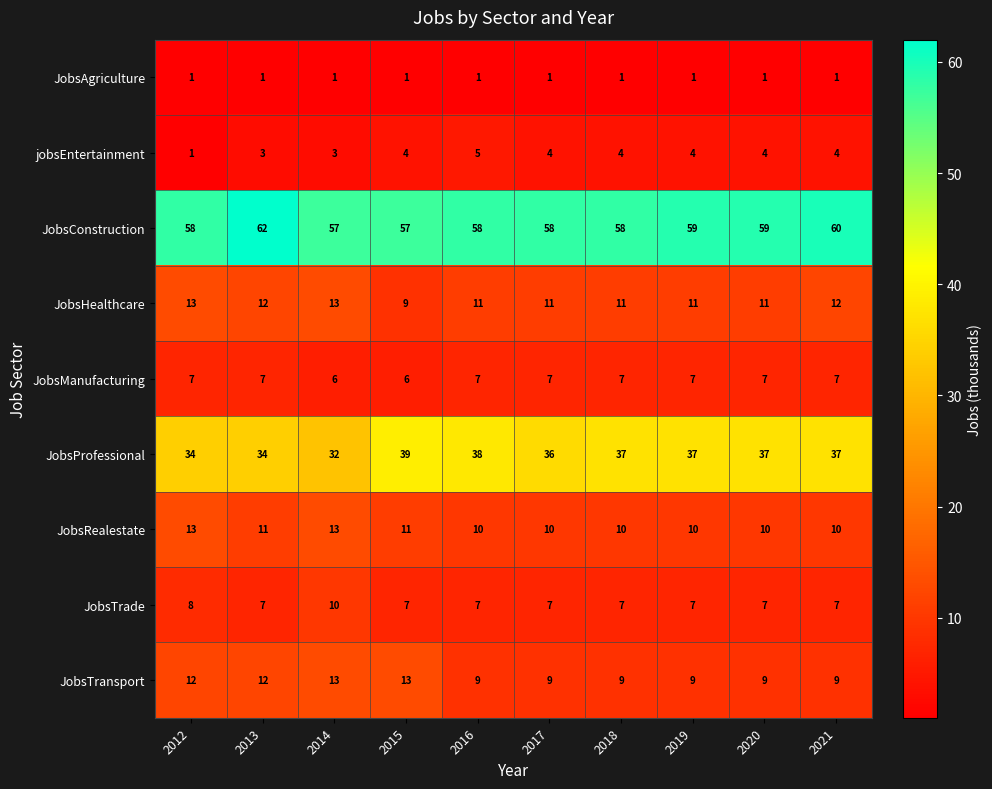

At how many categories does at least one series exceed 26?

10